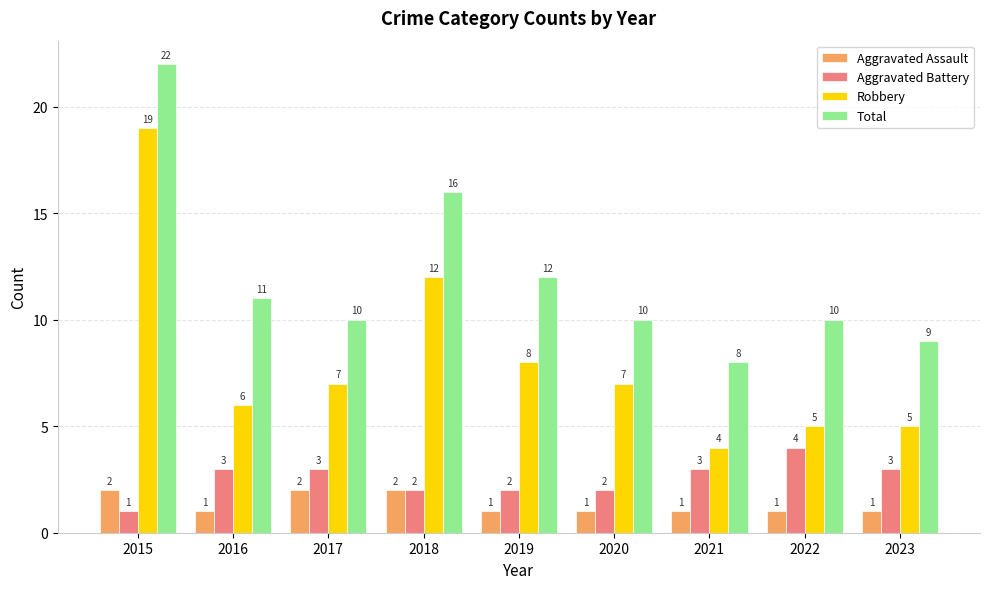

At which category is the sum across all series the highest?

2015